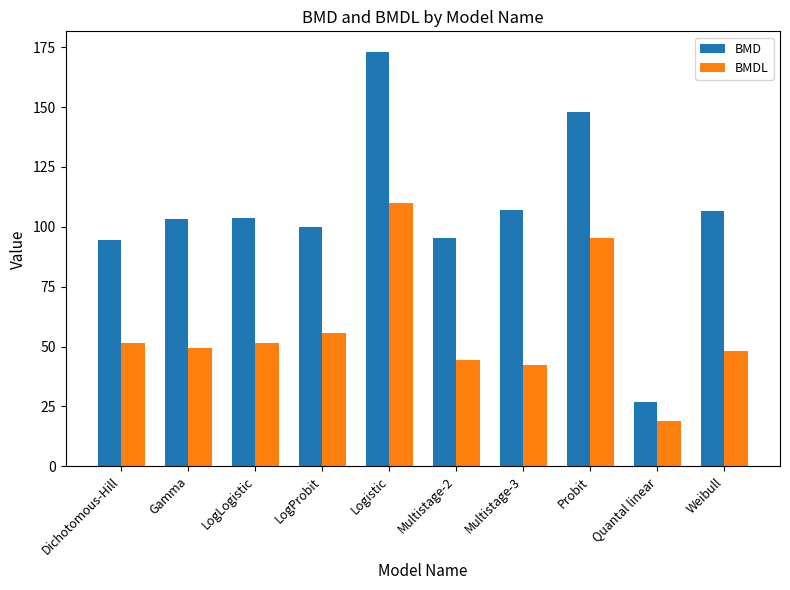

At Logistic, list the series in order from largest to smallest.

BMD, BMDL